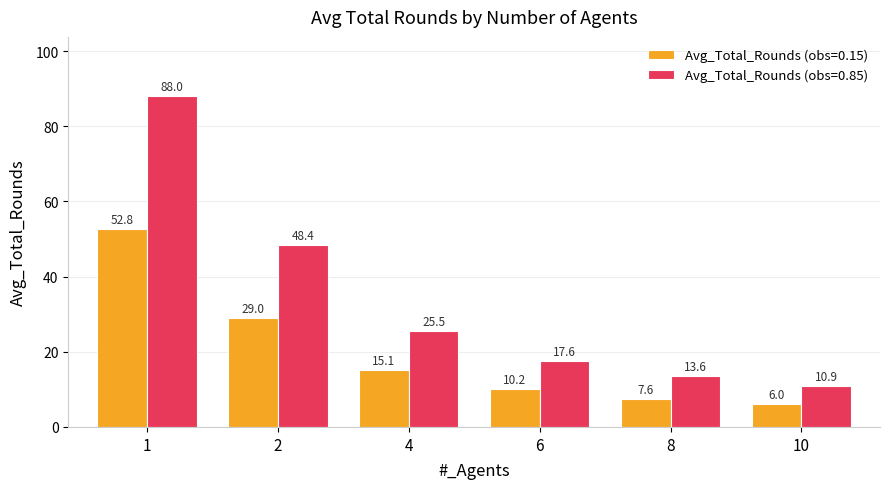

What is the greatest value displayed?

88.0